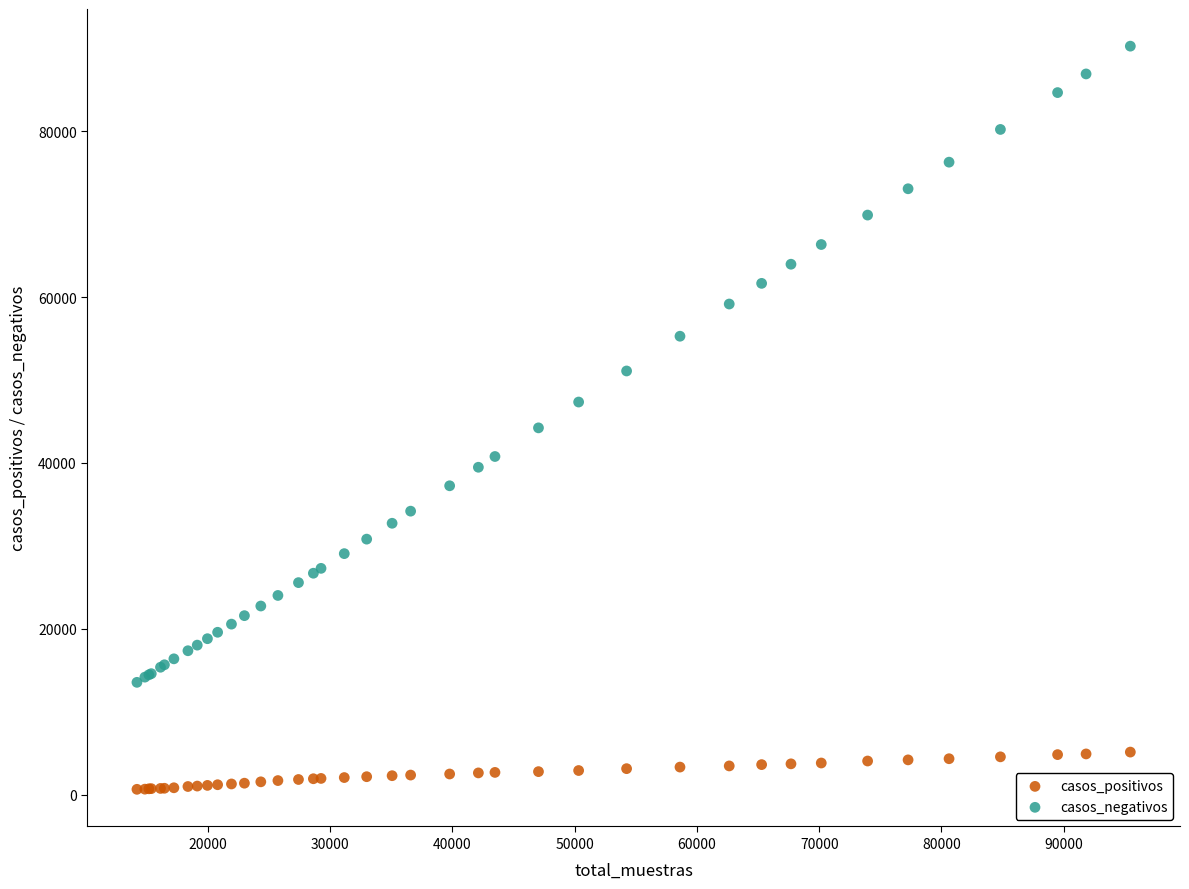

Which series has the widest spread of Y values?

casos_negativos